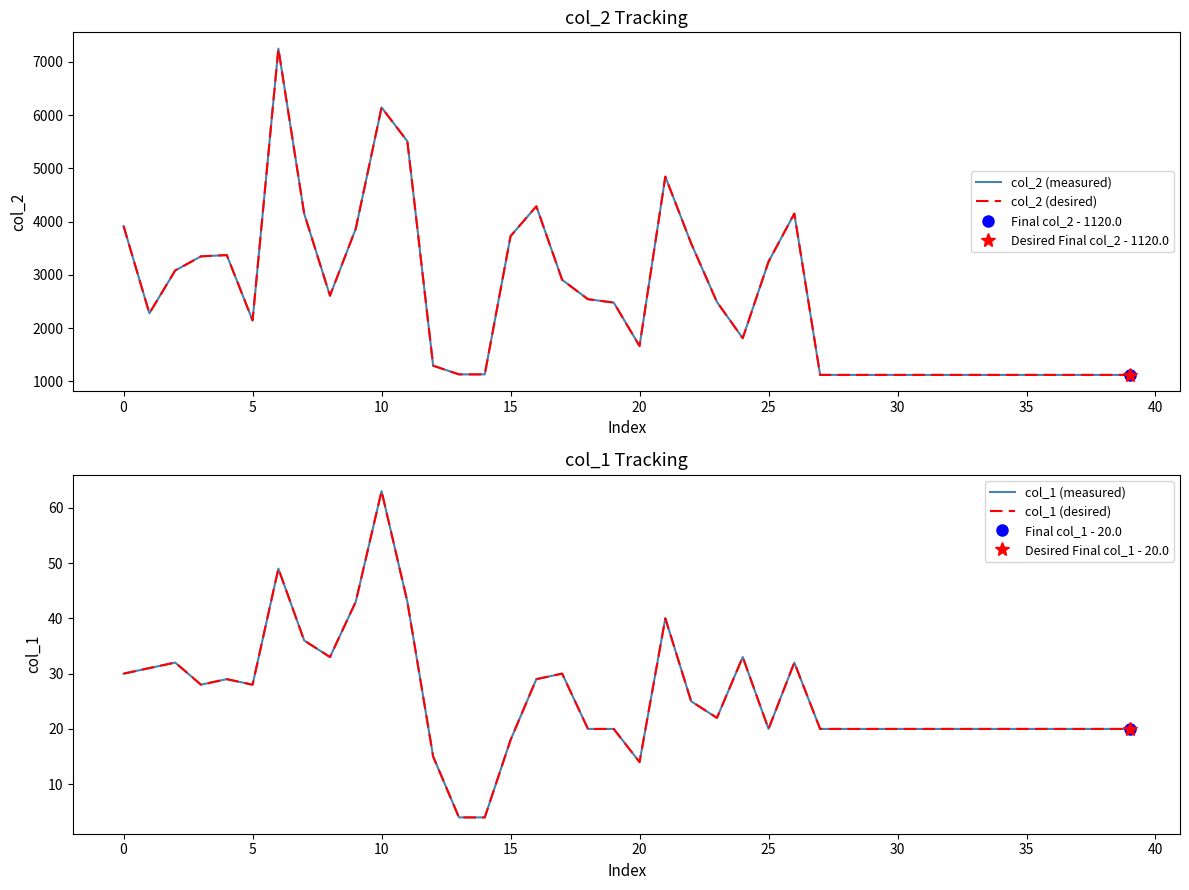

How many lines are shown in the chart?

4